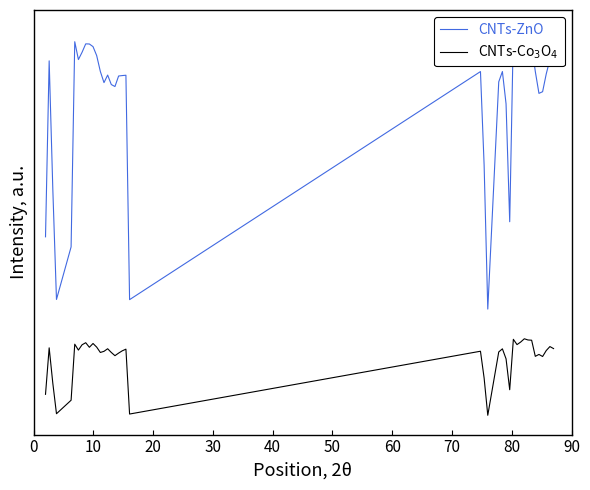

Which series has the largest total across all categories?

CNTs-ZnO